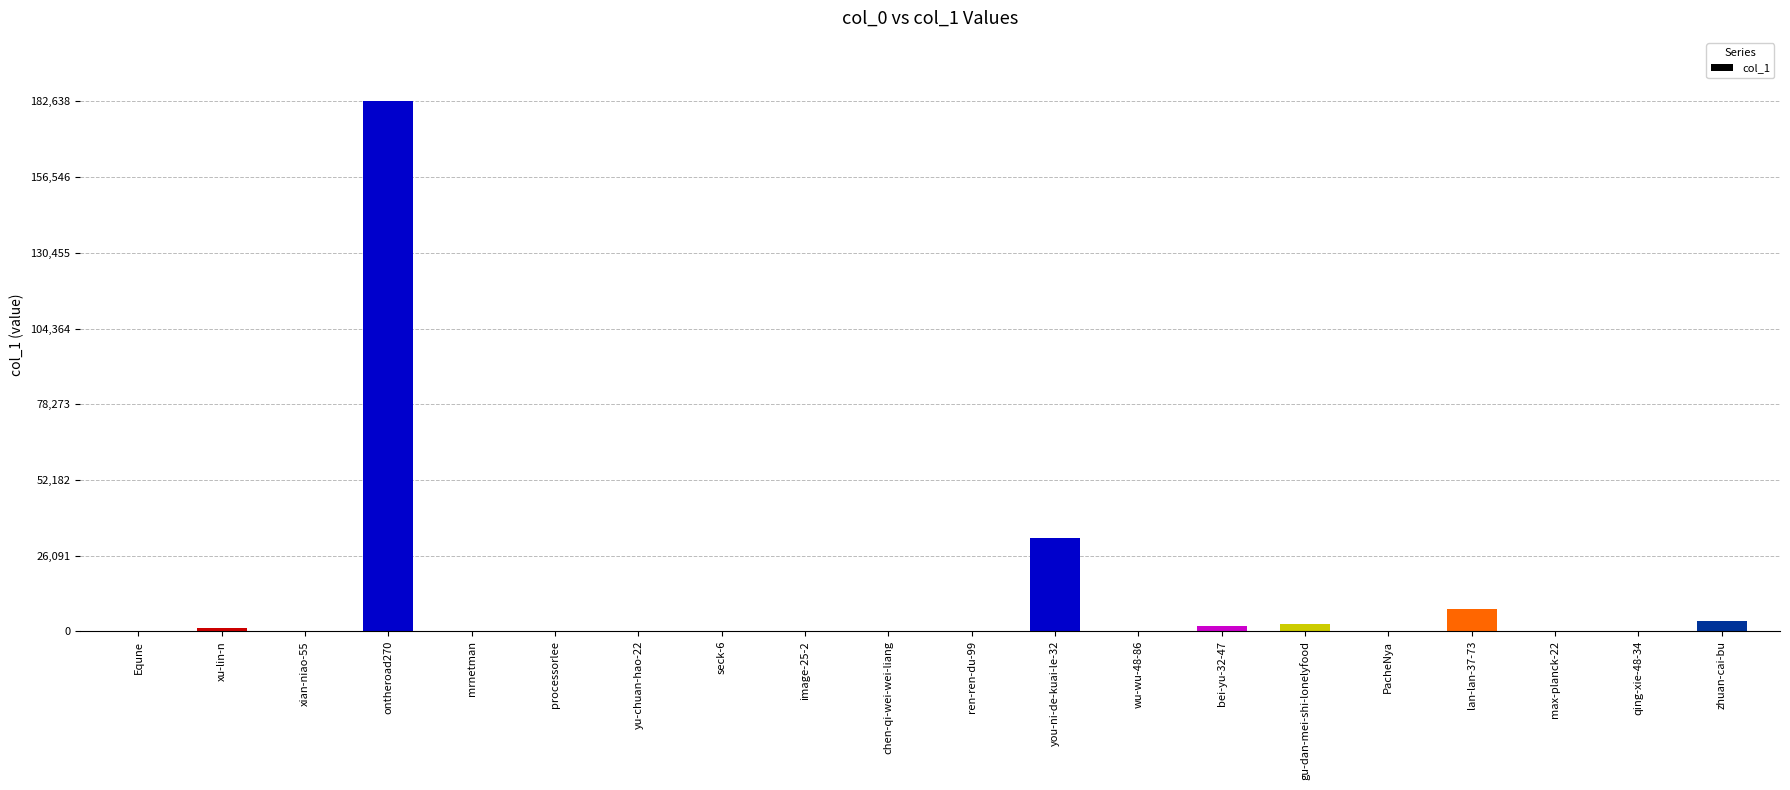

At which label does the data first exceed 110?

xu-lin-n